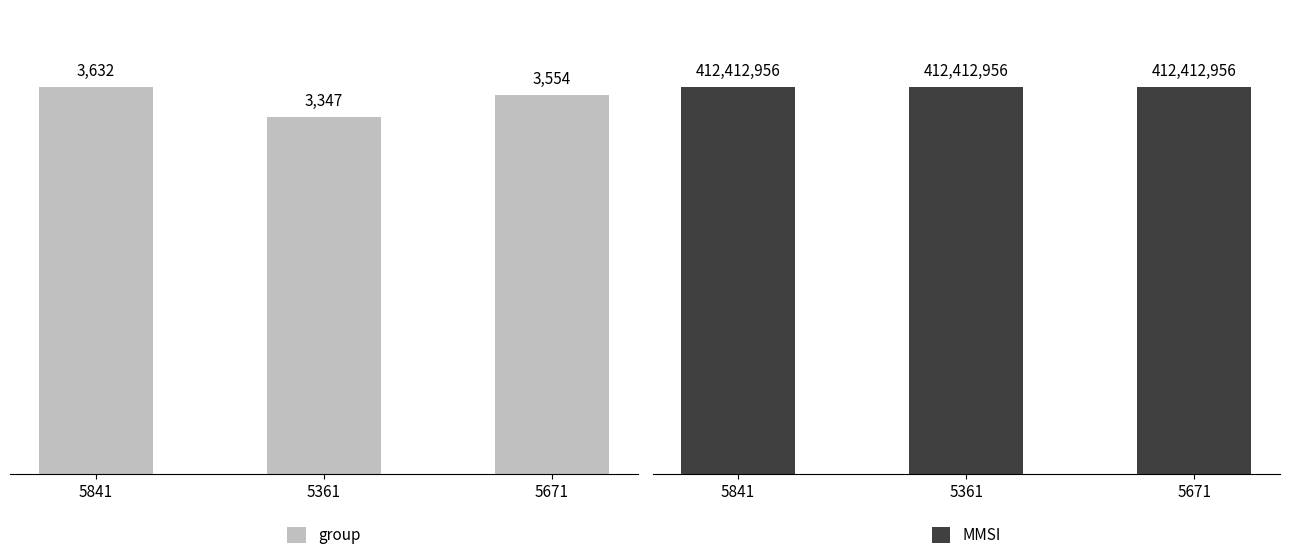

What is the total value across all series at 5361?

412416303